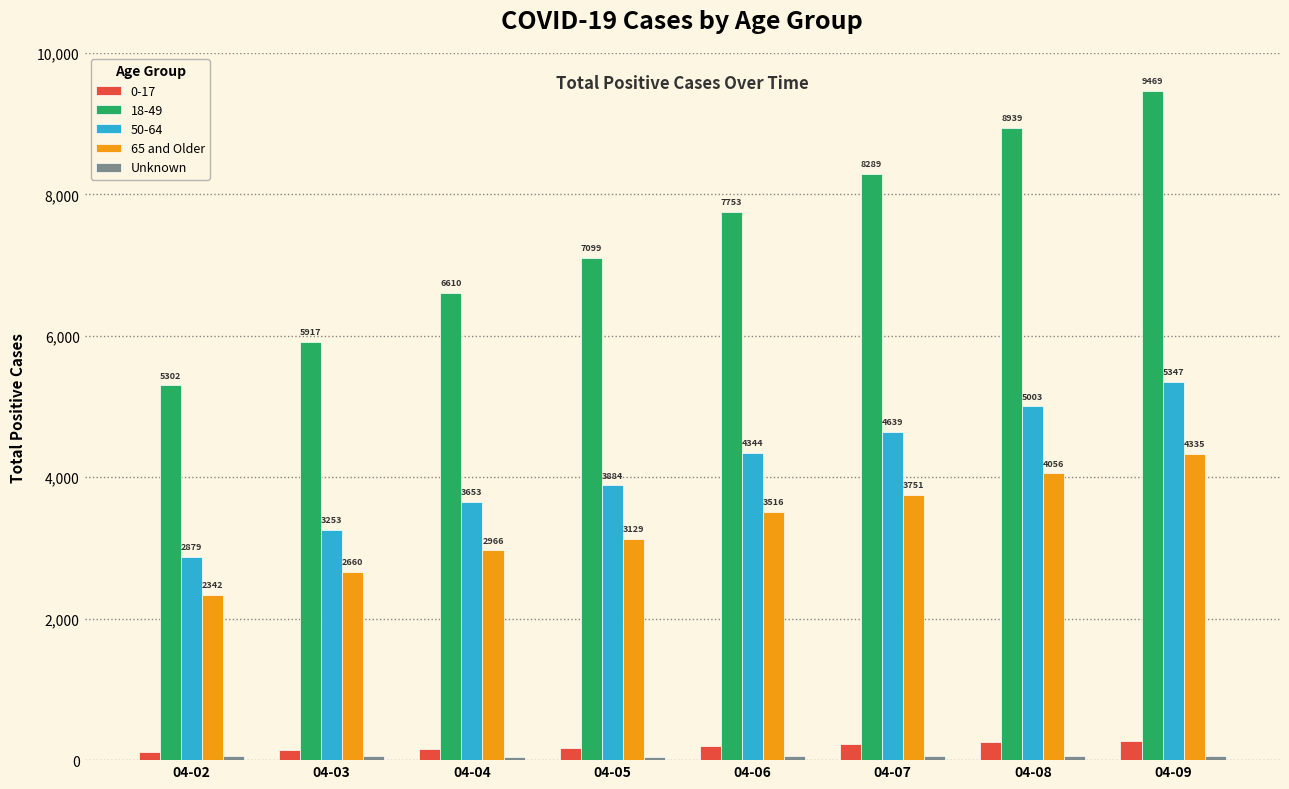

What is the minimum value for 65 and Older?

2342